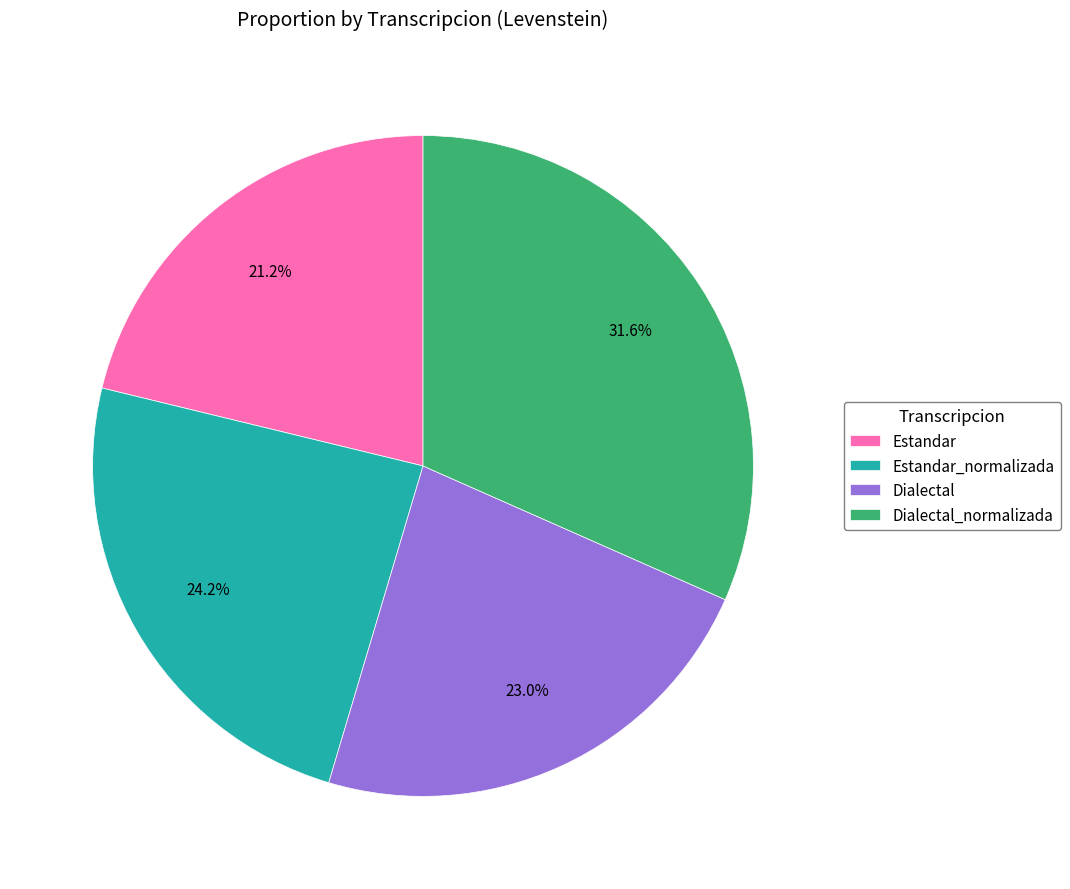

Approximately how many times larger is the value at Estandar compared to Dialectal_normalizada?

0.7